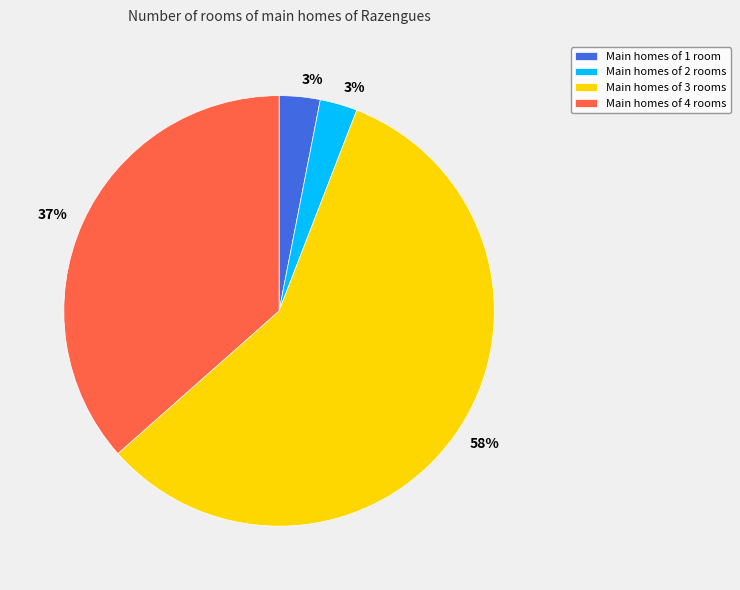

Do Main homes of 4 rooms and Main homes of 2 rooms together represent more than half of the pie?

No